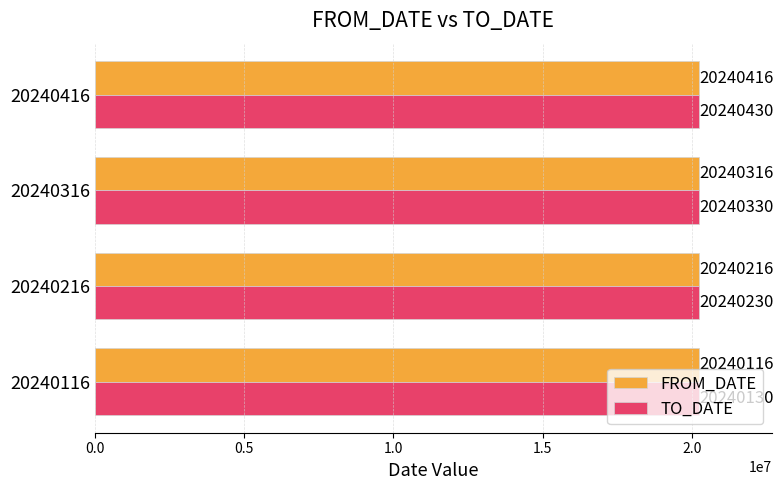

True or false: TO_DATE has a value of 27947799 at 20240116.

False